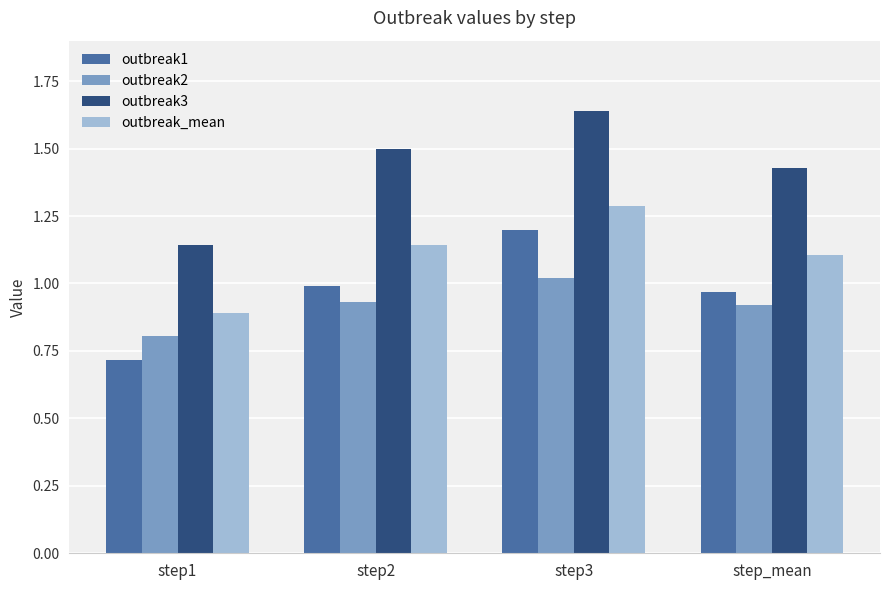

Does the chart contain any negative values?

No